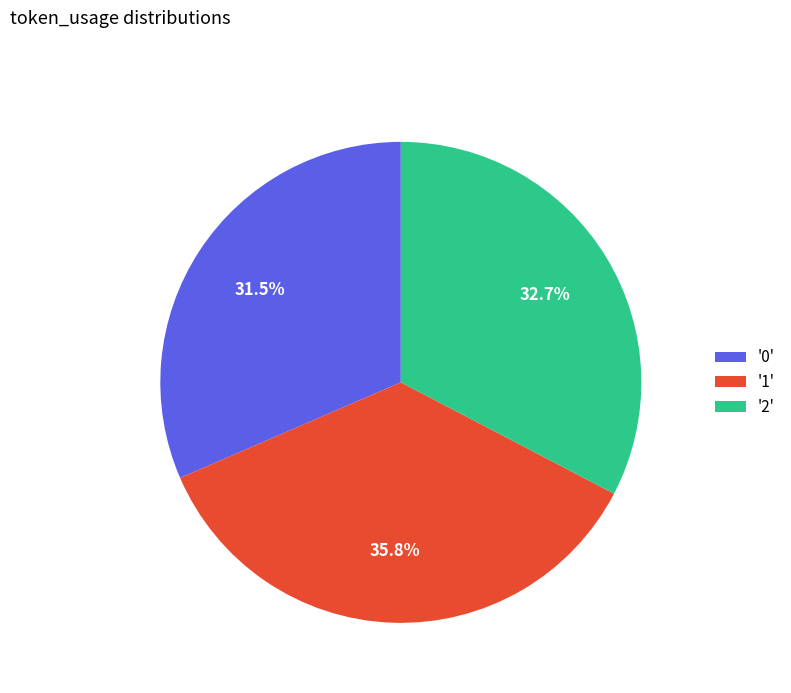

Between '1' and '0', which is larger?

'1'